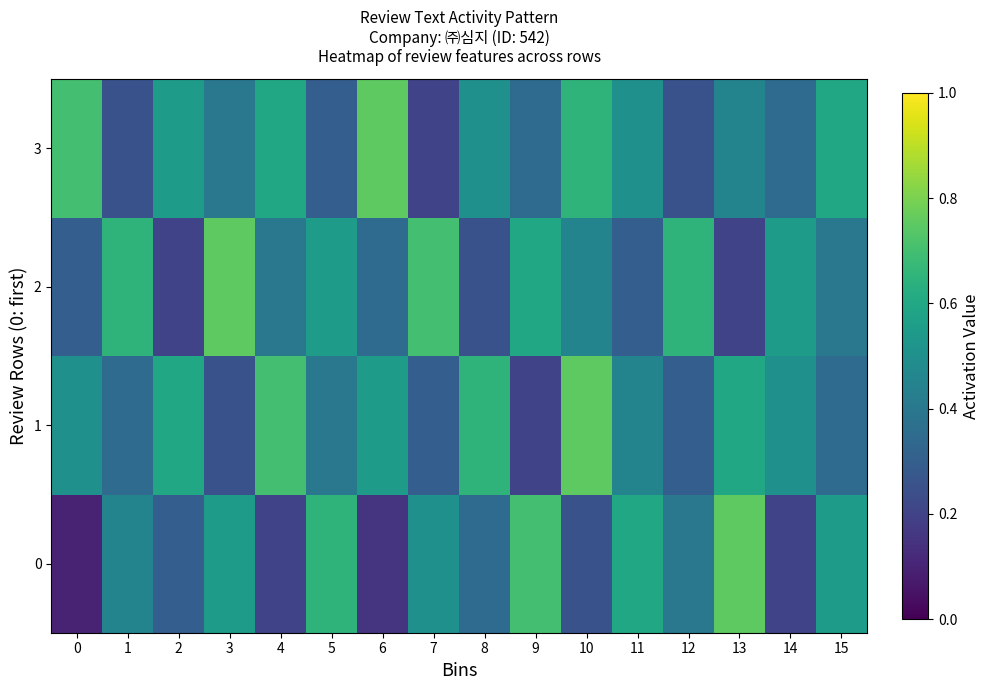

Reading right to left, what are all the values shown in this chart?

0: 15=0.6	14=0.2	13=0.8	12=0.4	11=0.6	10=0.2	9=0.7	8=0.3	7=0.5	6=0.1	5=0.7	4=0.2	3=0.6	2=0.3	1=0.5	0=0.1
1: 15=0.3	14=0.5	13=0.6	12=0.3	11=0.5	10=0.8	9=0.2	8=0.7	7=0.3	6=0.6	5=0.4	4=0.7	3=0.2	2=0.6	1=0.3	0=0.5
2: 15=0.4	14=0.6	13=0.2	12=0.7	11=0.3	10=0.5	9=0.6	8=0.2	7=0.7	6=0.3	5=0.6	4=0.4	3=0.8	2=0.2	1=0.7	0=0.3
3: 15=0.6	14=0.3	13=0.5	12=0.2	11=0.5	10=0.7	9=0.3	8=0.5	7=0.2	6=0.8	5=0.3	4=0.6	3=0.4	2=0.6	1=0.2	0=0.7